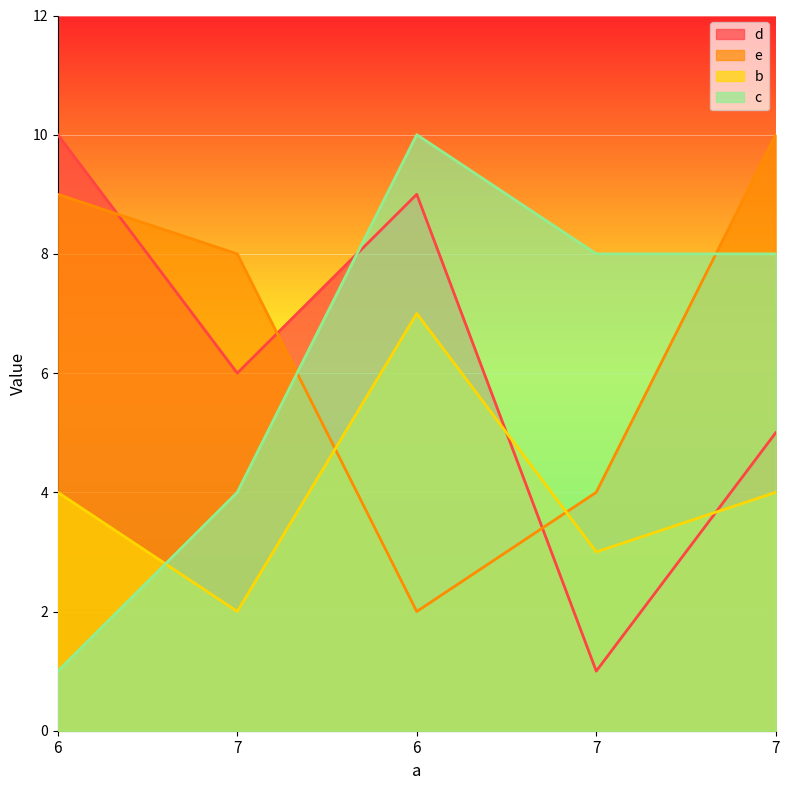

What are all the series names shown in the legend?

d, e, b, c